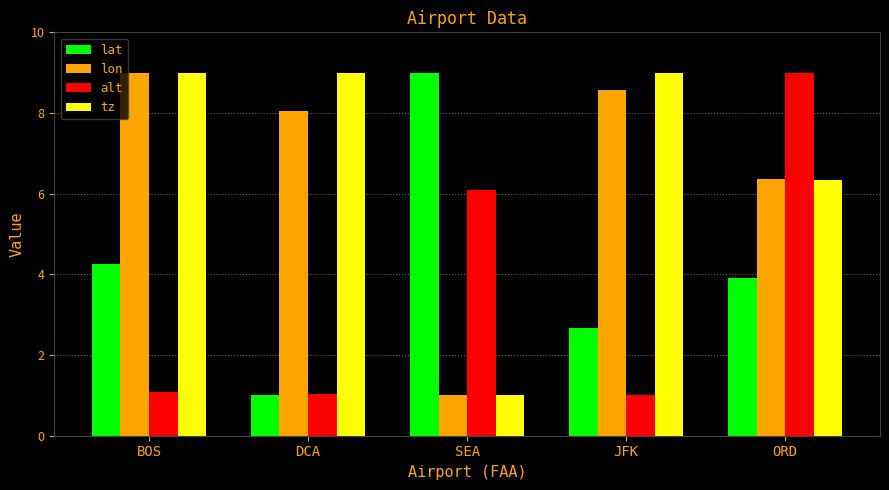

Read the lon value at BOS.

9.0